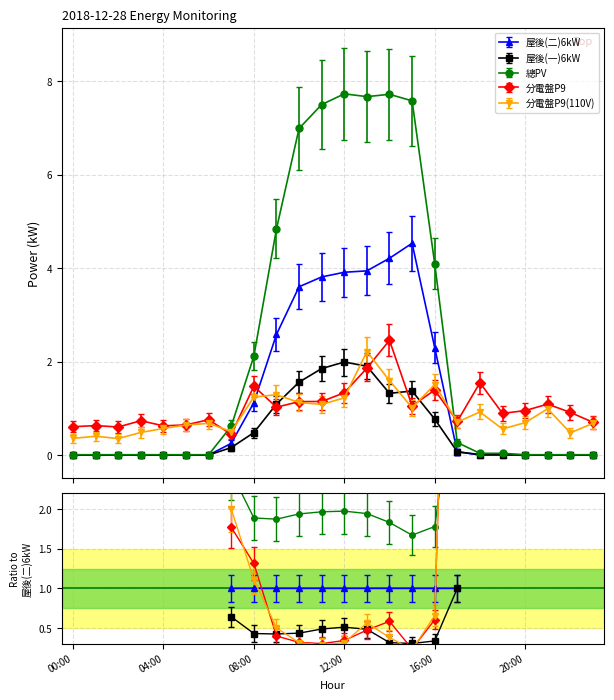

The value of 屋後(一)6kW at 08:00 is 0.2. True or false?

False